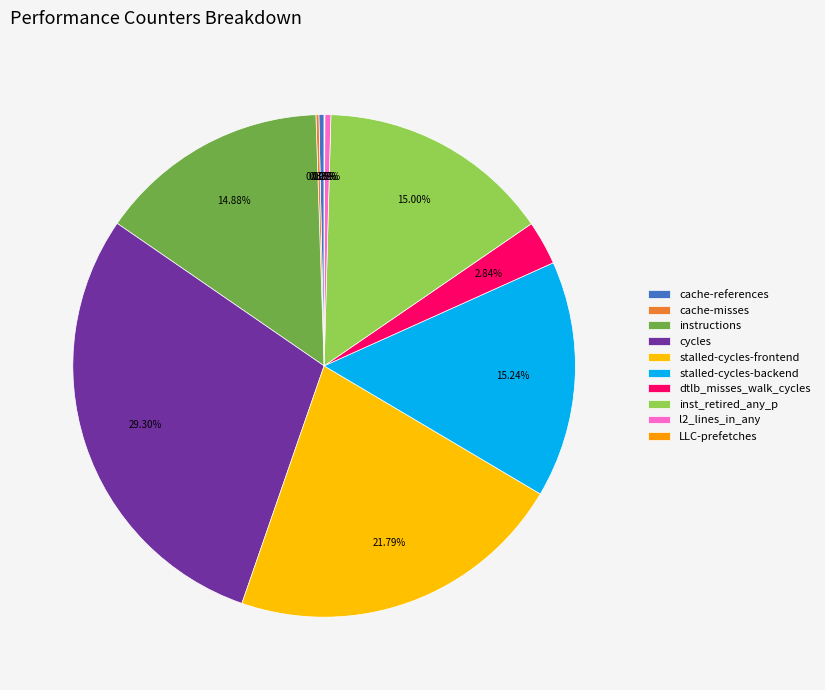

Is there a majority slice in this chart?

No